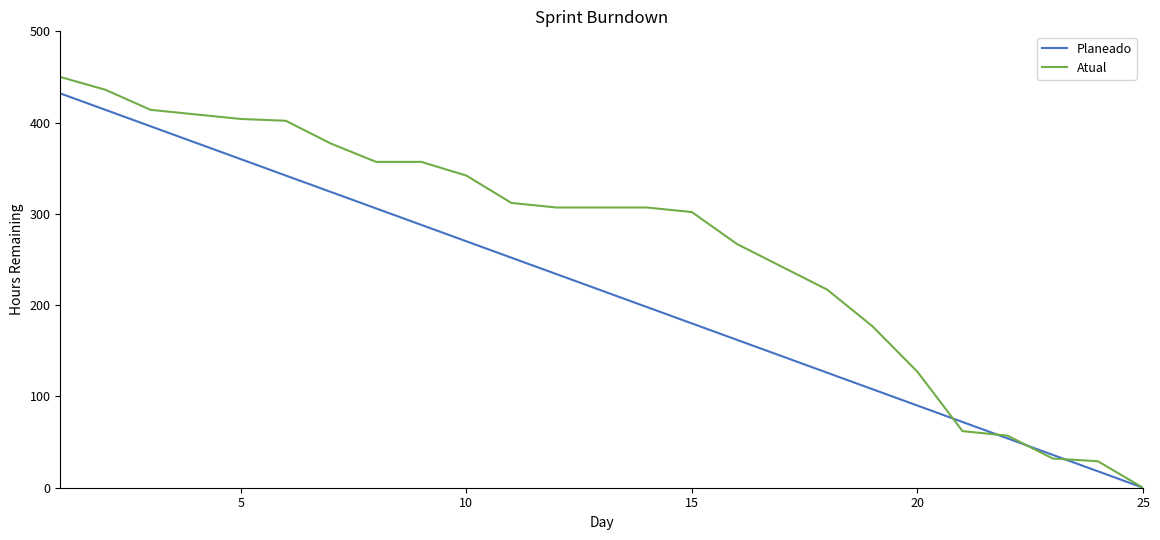

What are all the series names shown in the legend?

Planeado, Atual